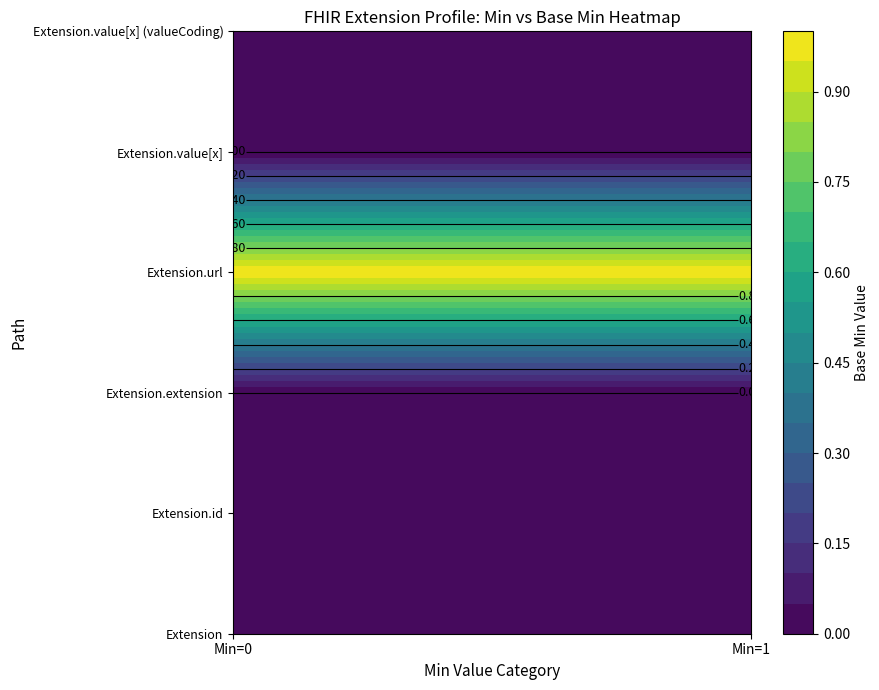

The value of Extension.extension at 1 is 0. True or false?

True